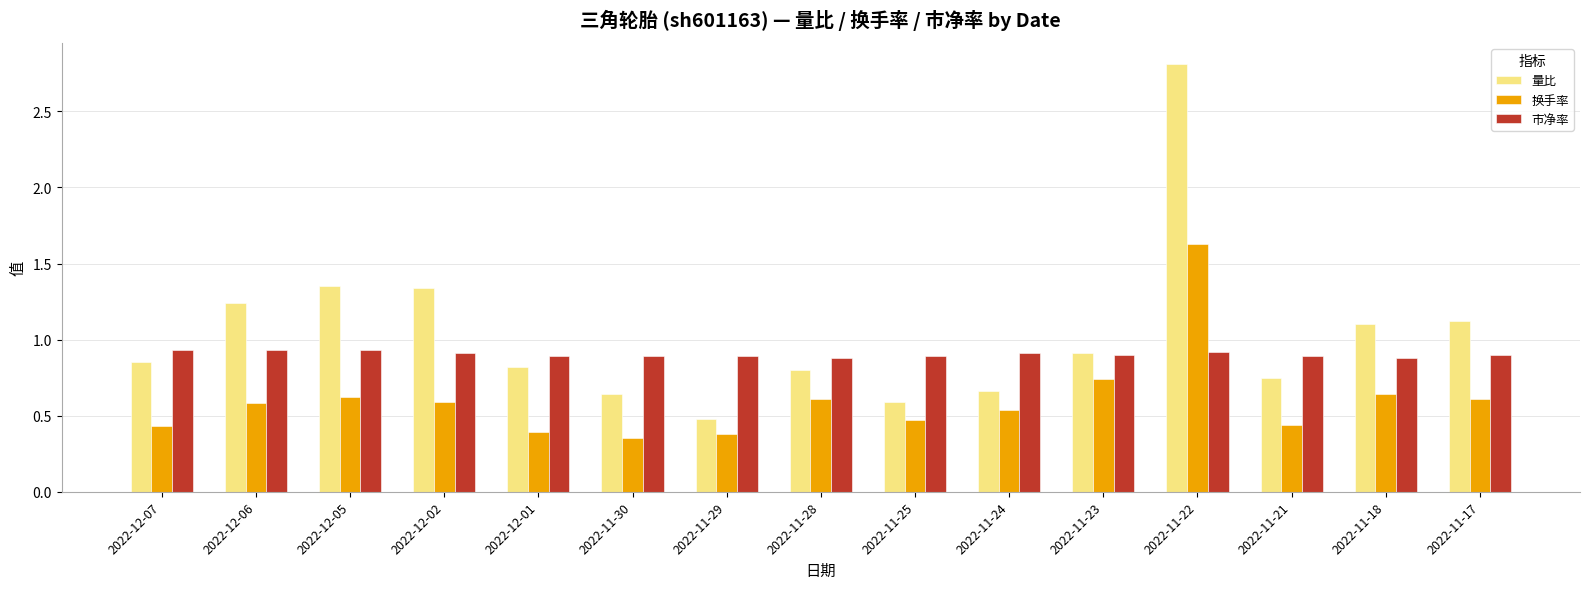

Which category has the lowest value in the 量比 series?

2022-11-29